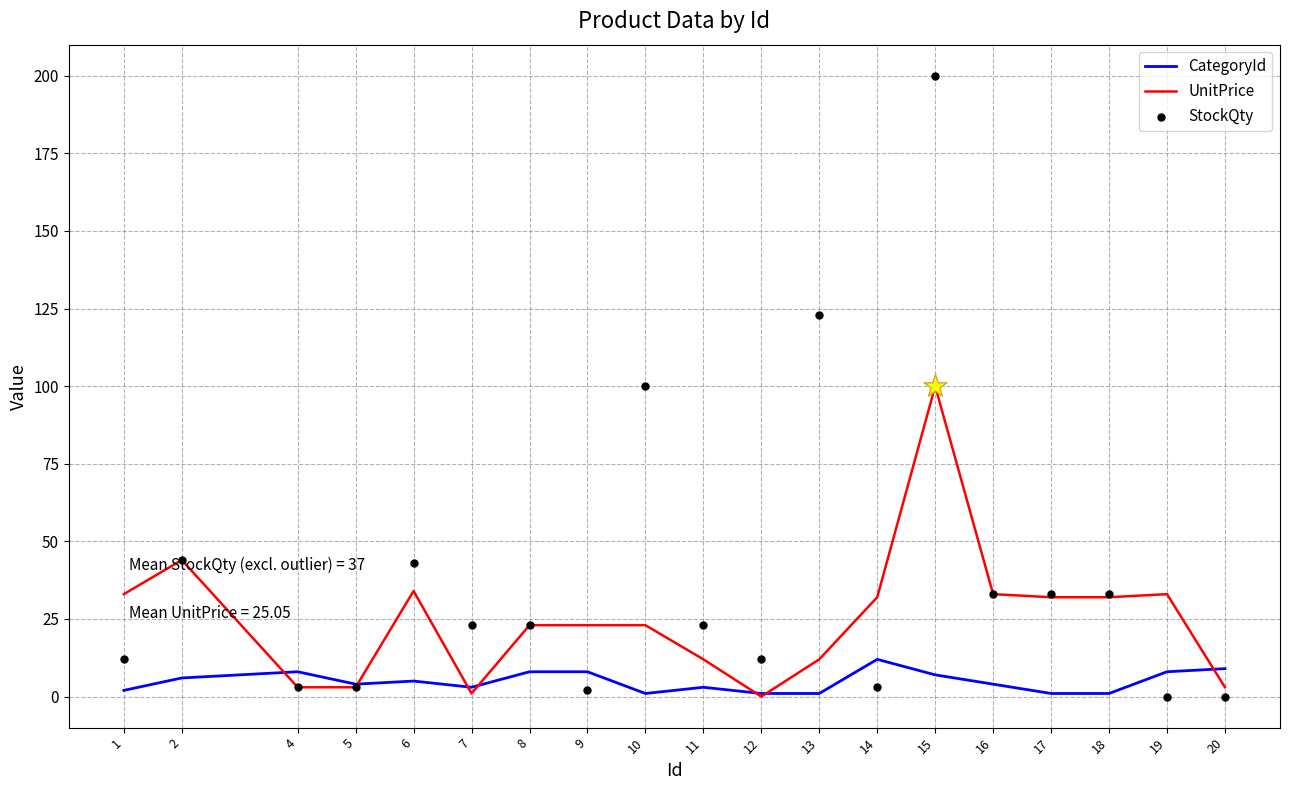

Which series contains the highest Y value?

StockQty